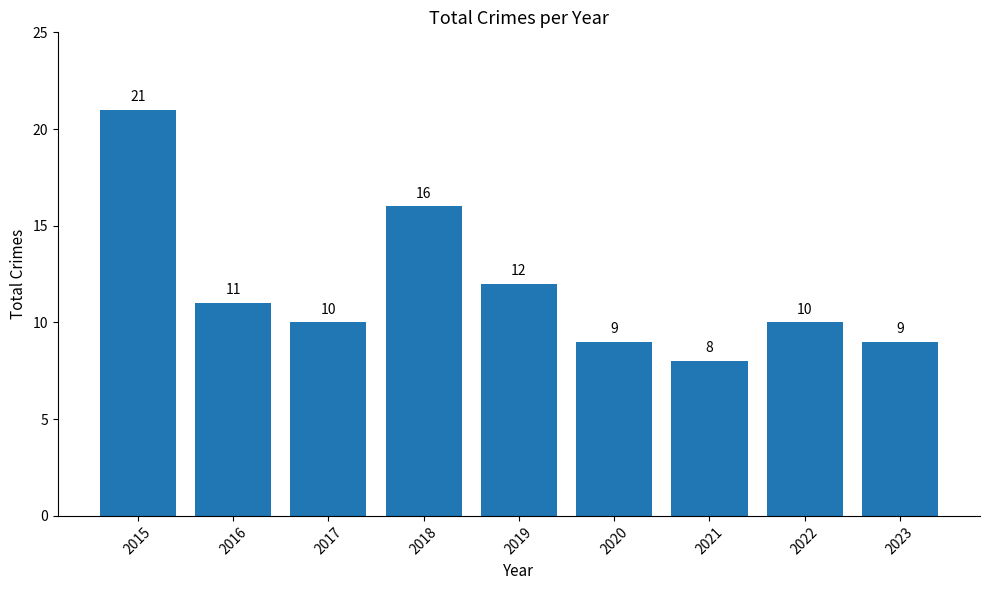

What is the value of the 2nd bar from the left?

11